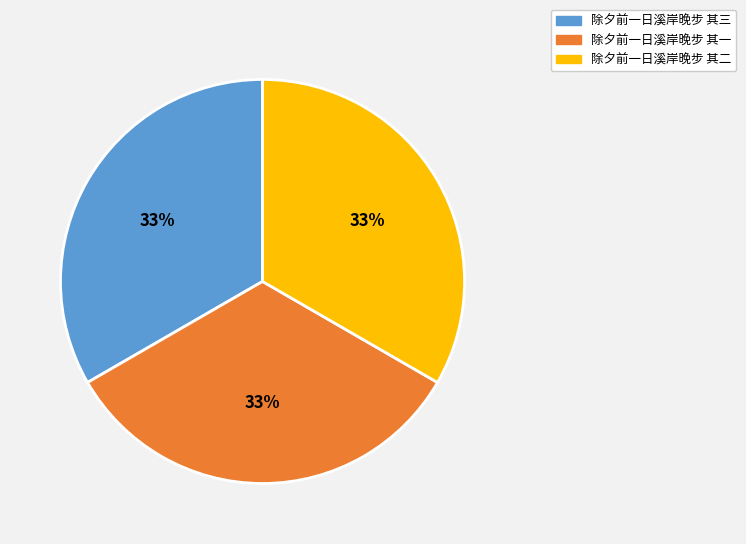

True or false: 除夕前一日溪岸晚步 其三 accounts for 38% of the total.

False